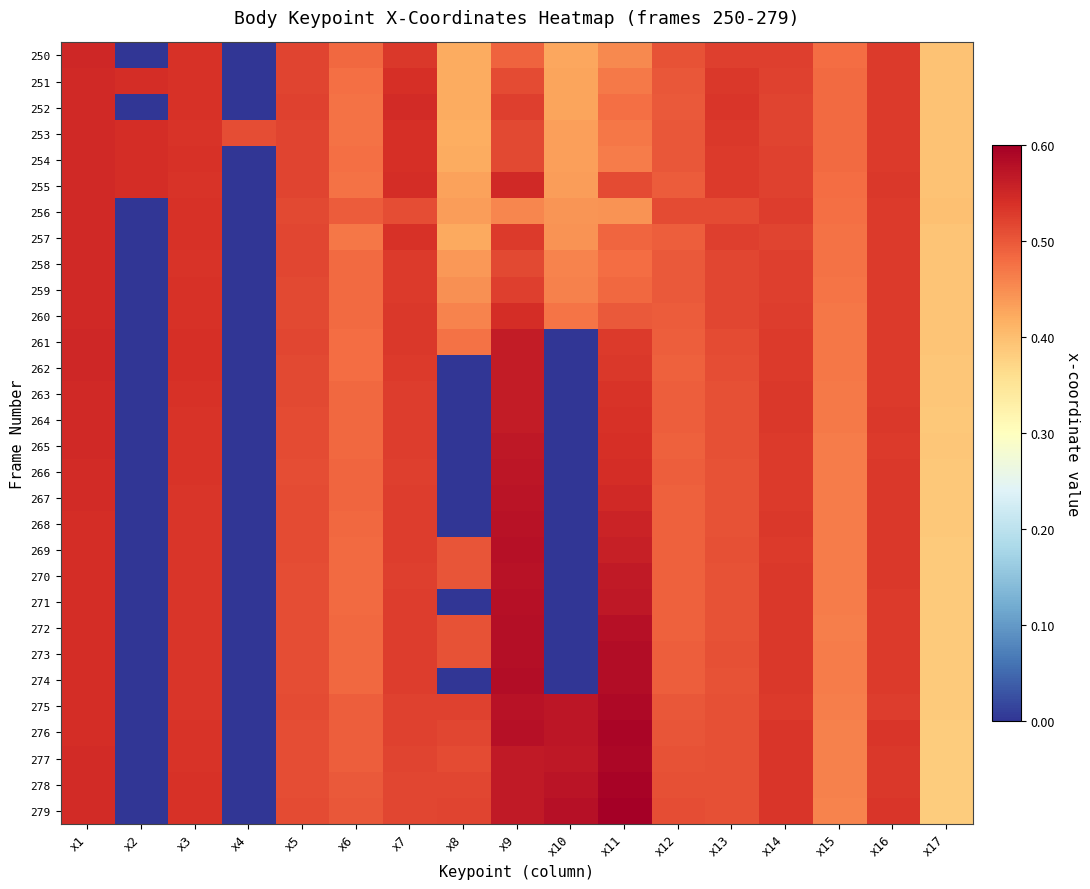

Count the number of categories in the chart.

17